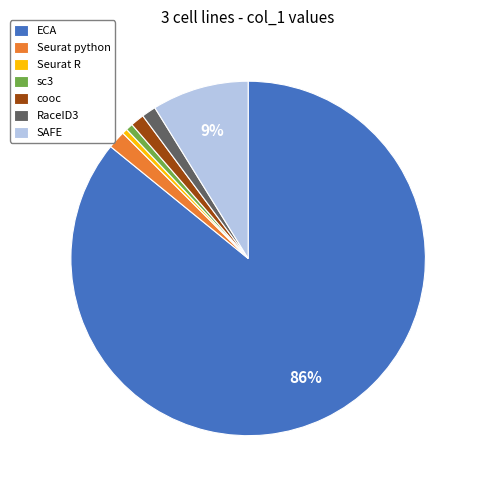

Is there any slice that represents more than half of the pie?

Yes